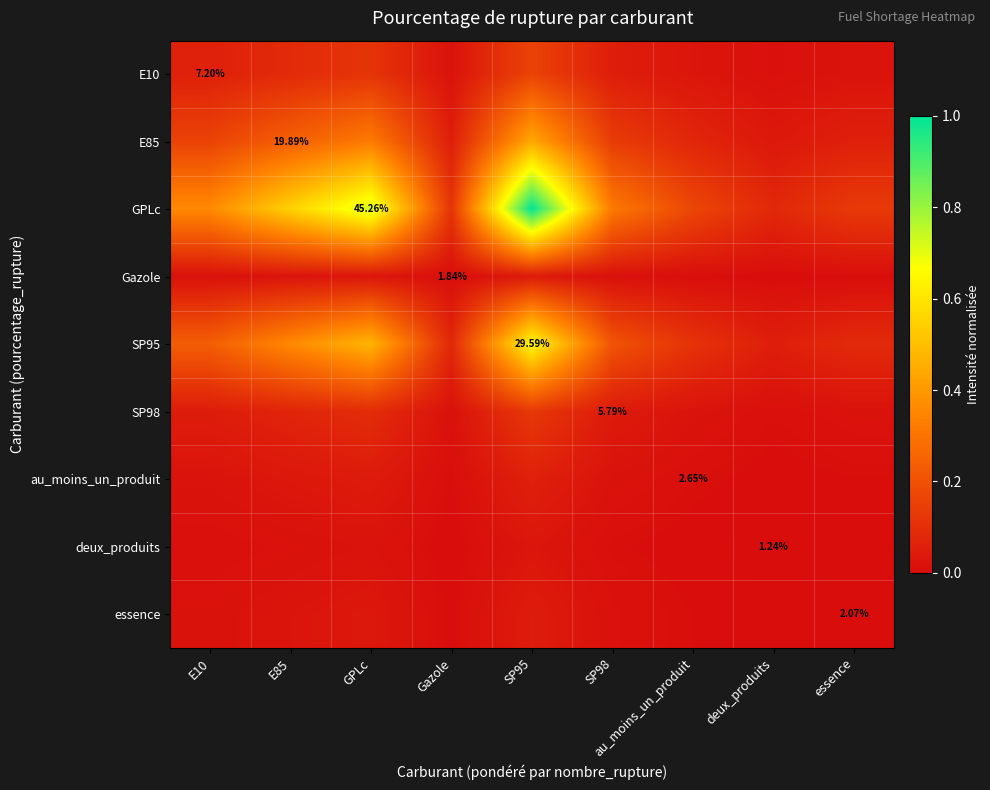

Rank the series at E10 from lowest to highest value.

deux_produits, Gazole, essence, au_moins_un_produit, SP98, E10, E85, SP95, GPLc